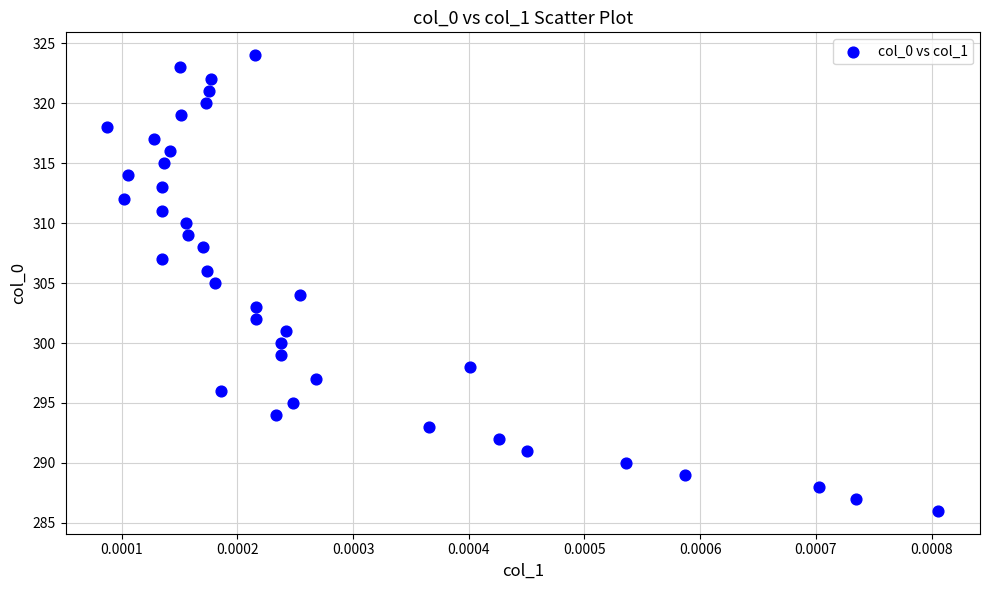

What is the range of Y values (max minus min)?

38